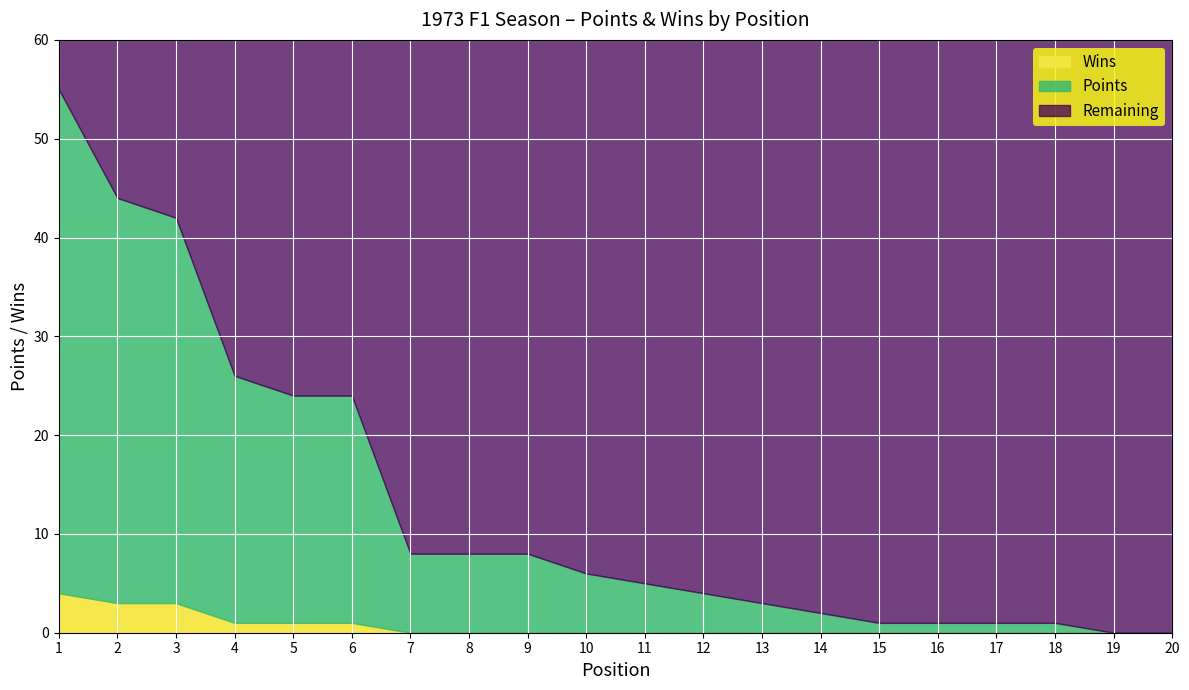

True or false: Points and Wins cross at least once.

False